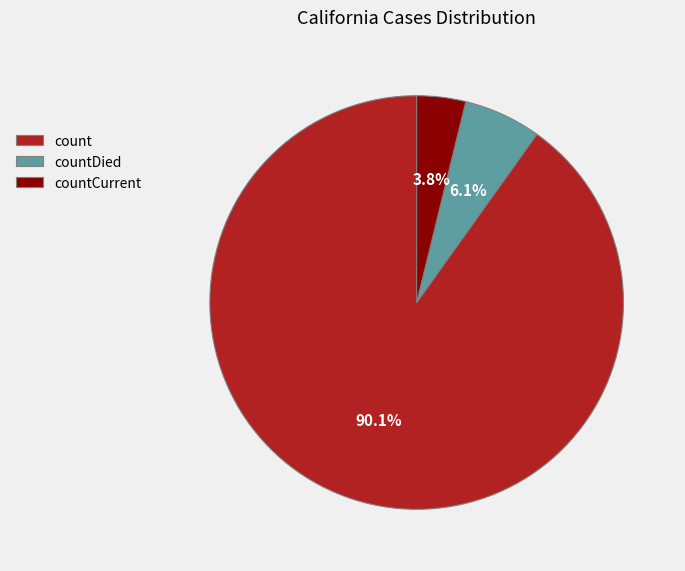

What portion of the pie excludes count?

9.9%